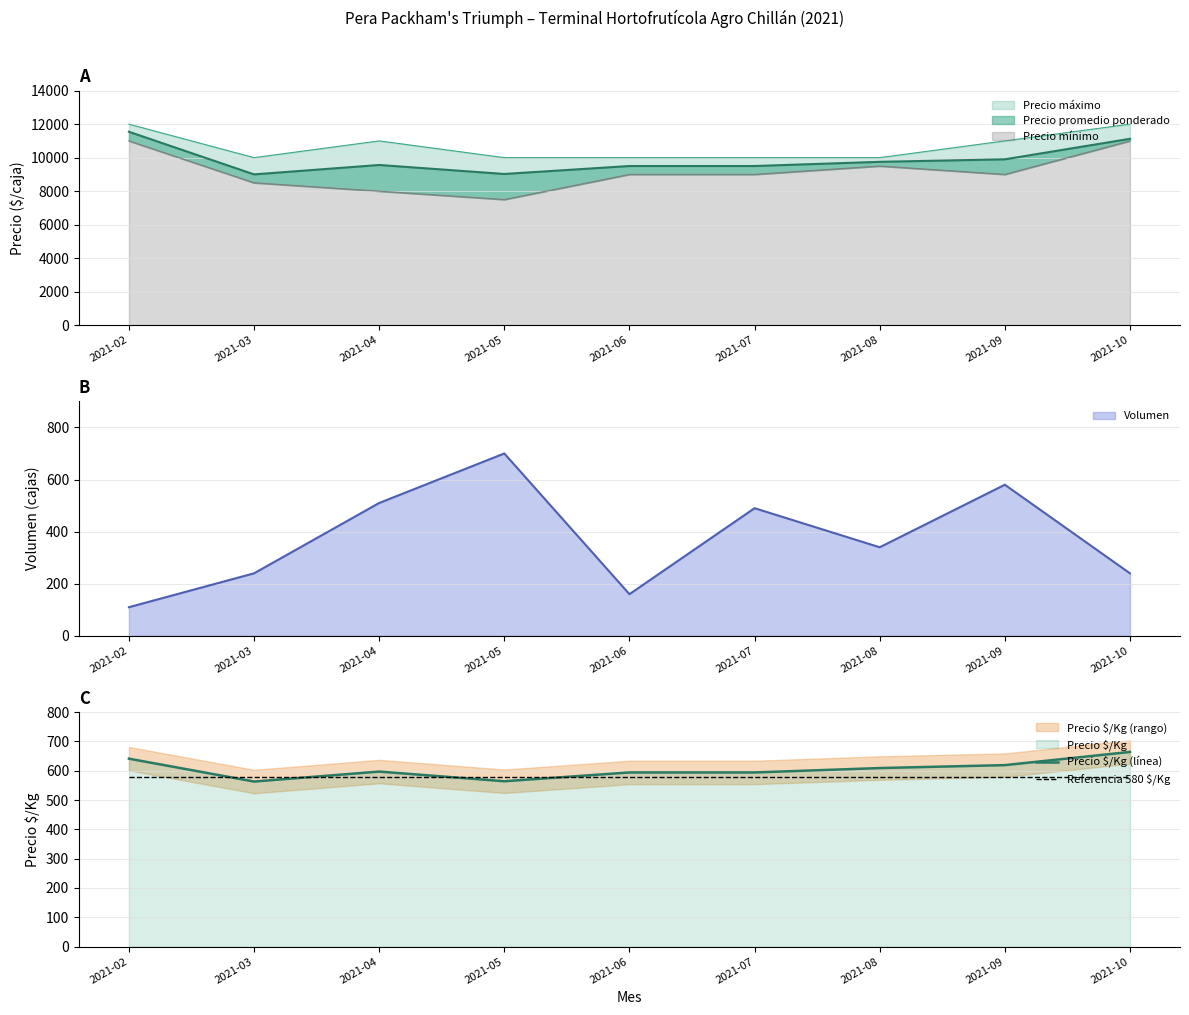

At which label is Volumen closest to 405?

2021-08